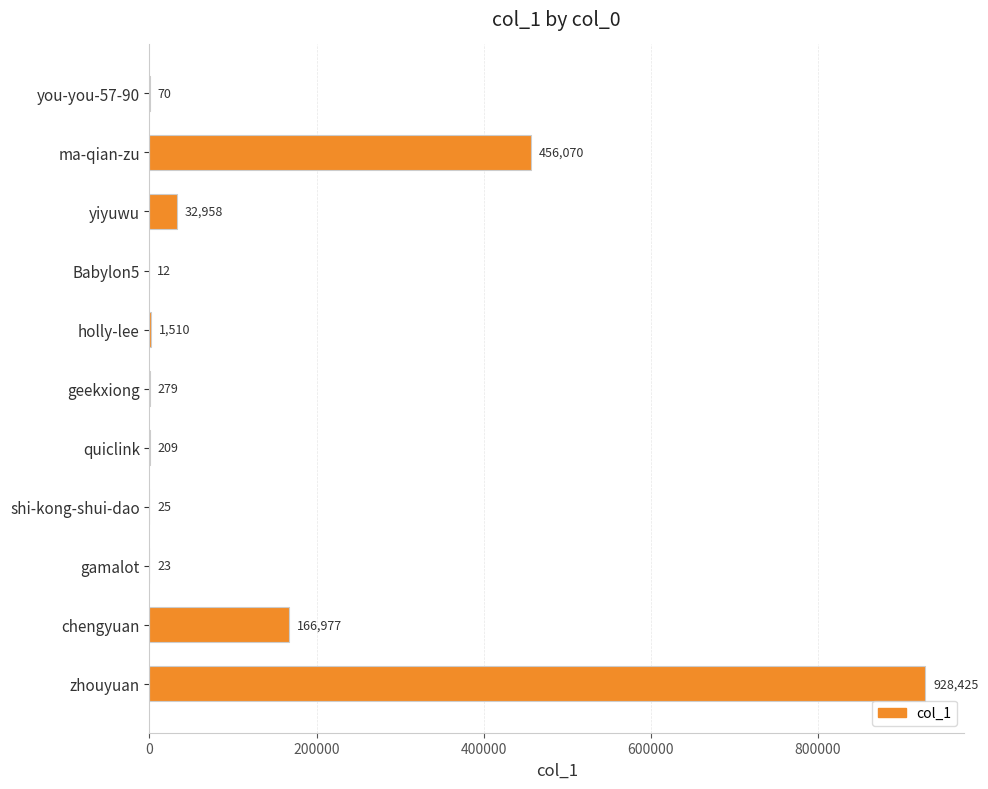

The value at gamalot is 23. True or false?

True